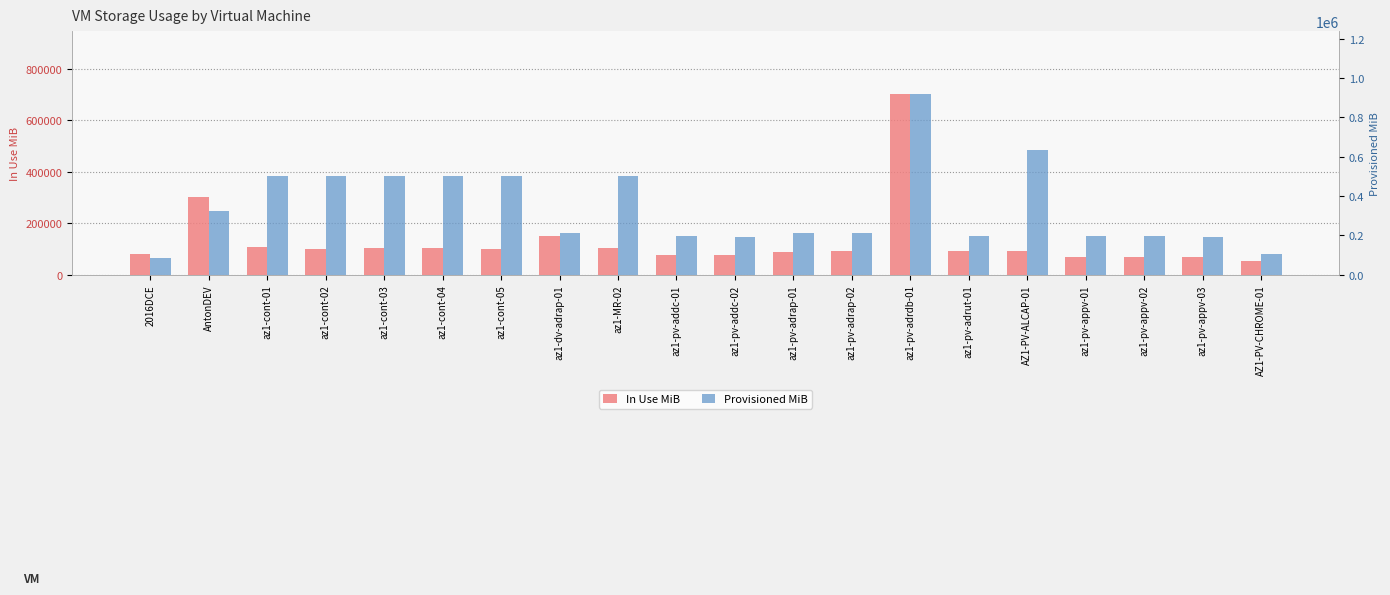

What is the value of the In Use MiB bar at the 20th from the left?

53012